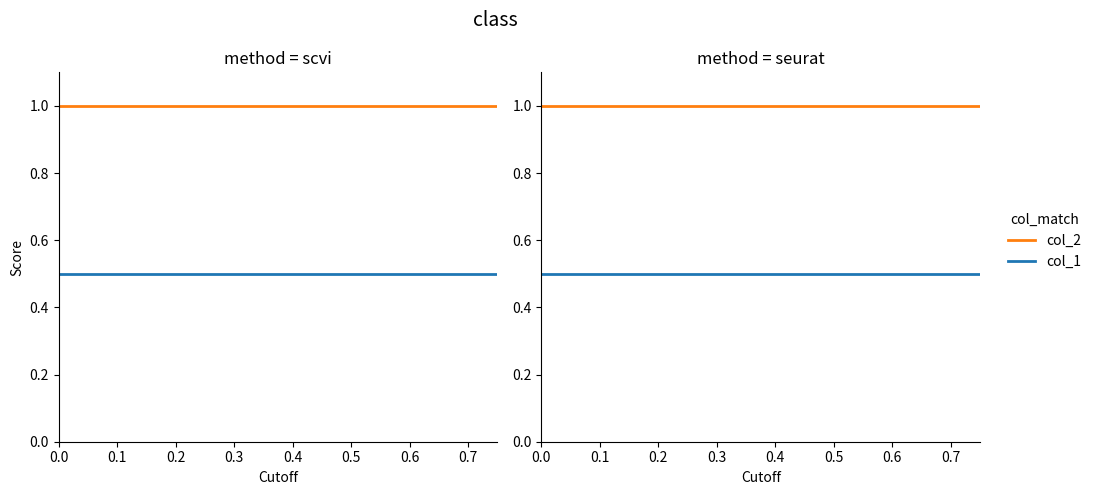

Is the value of col_1 at 0.0 greater than the value of col_2 at 0.0?

No